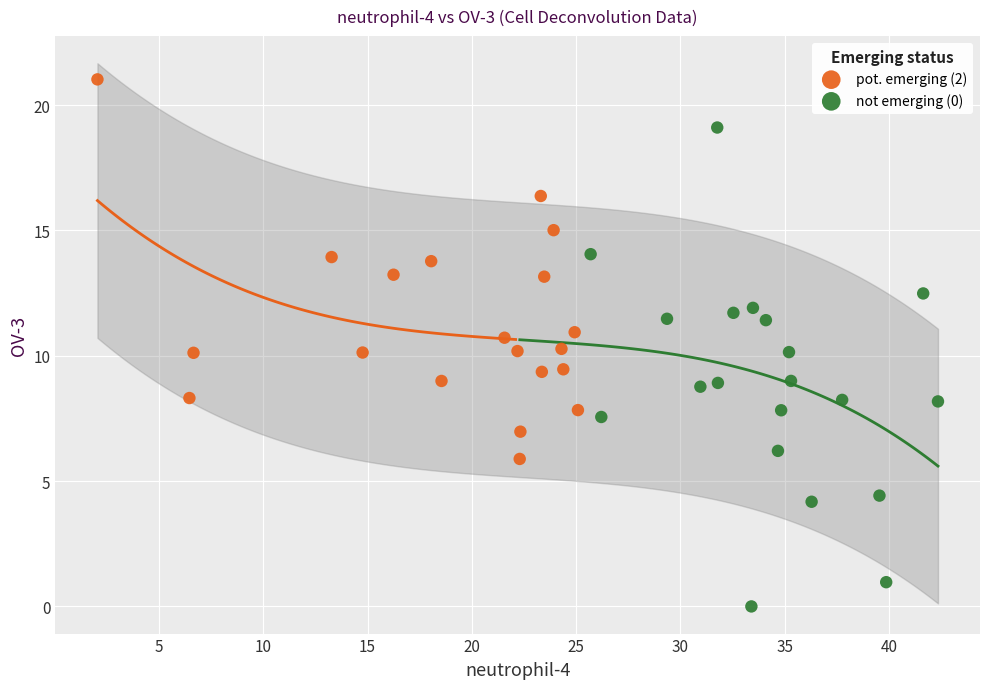

Which series has the widest spread of Y values?

not emerging (0)